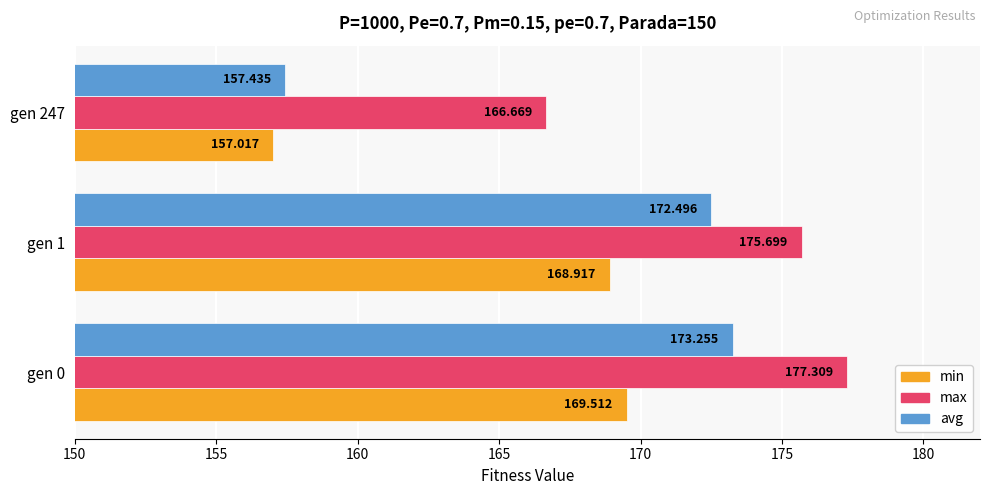

What are all the series names shown in the legend?

min, max, avg